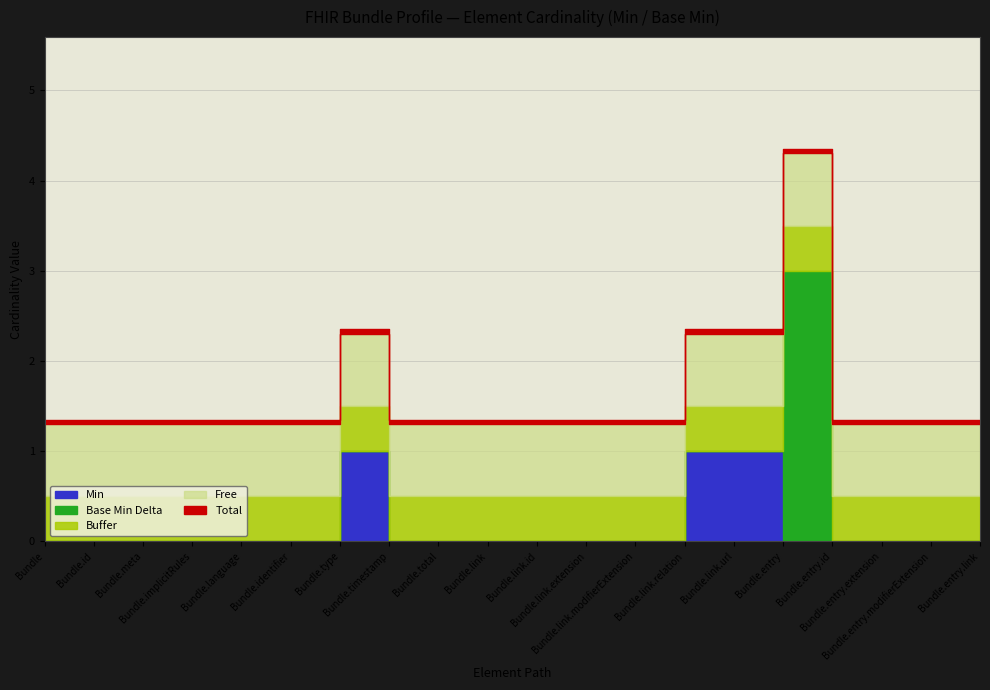

The Cache series shows 0 at Bundle.entry.extension. True or false?

False